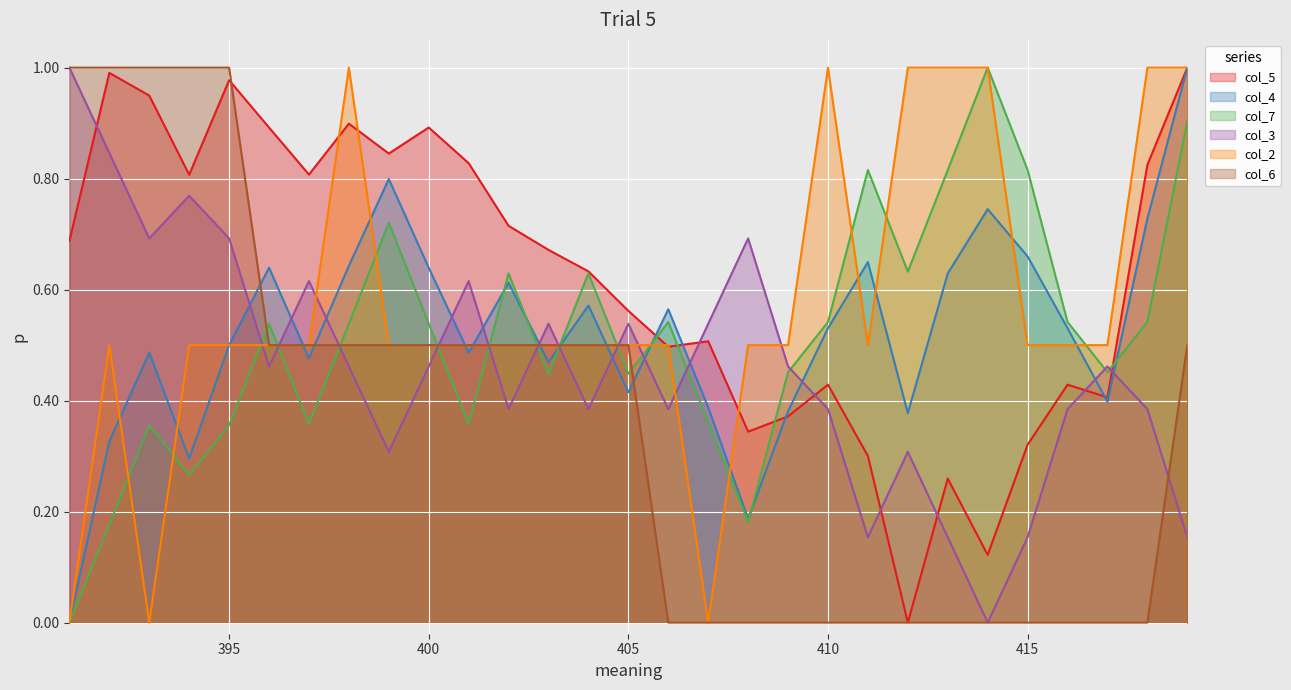

In col_4, how many points are higher than both neighbors (excluding endpoints)?

8